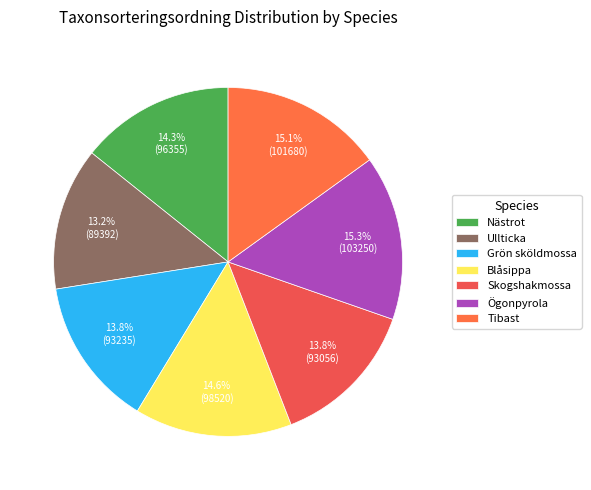

What is the ratio of the value at Grön sköldmossa to the value at Skogshakmossa?

1.0